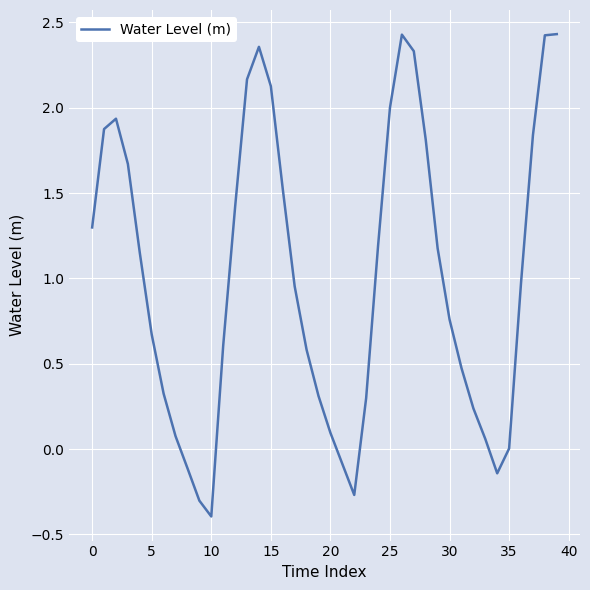

How many lines are shown in the chart?

1